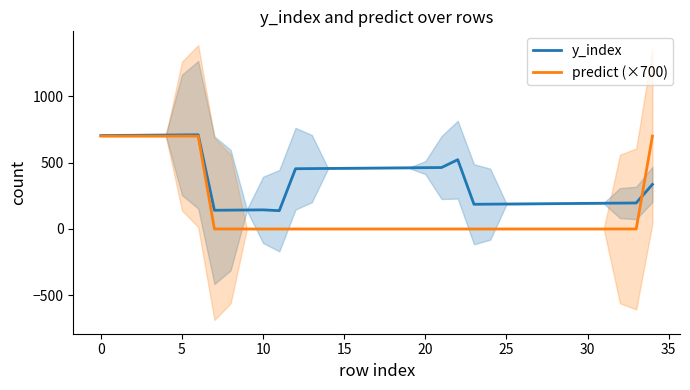

What is the lowest value of the y_index series?

138